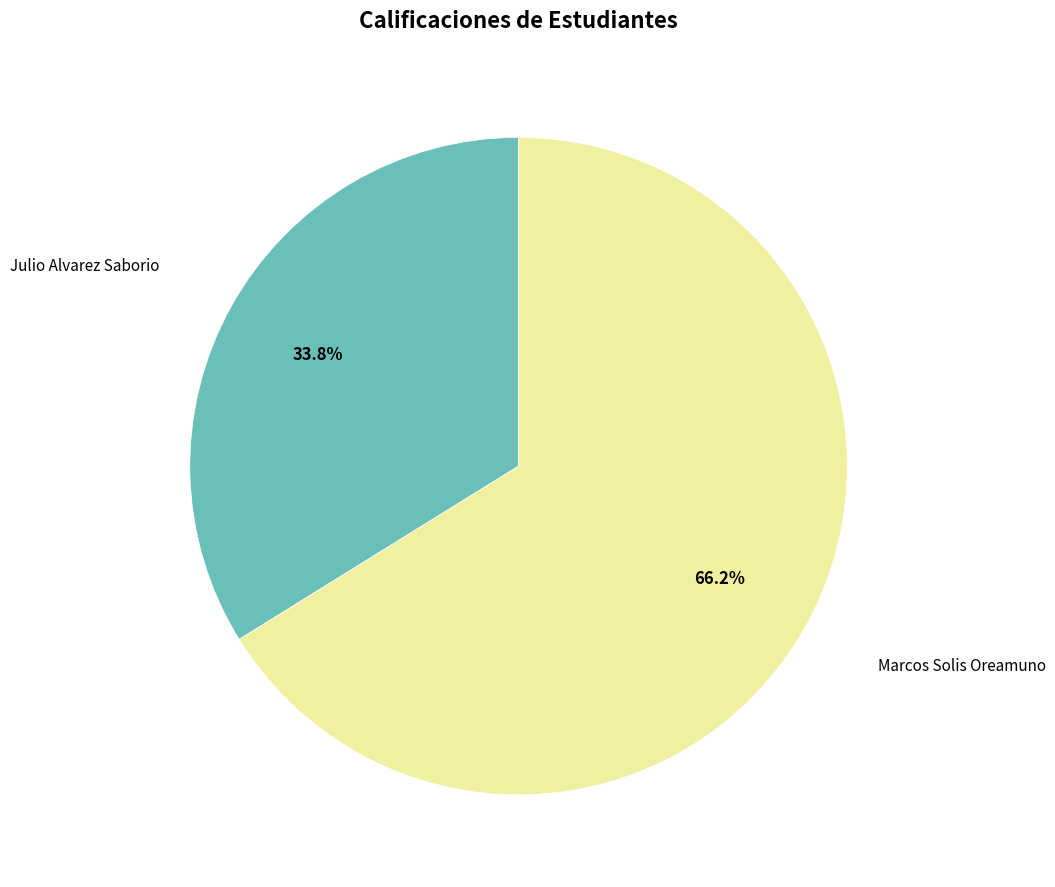

Does any single category account for the majority?

Yes